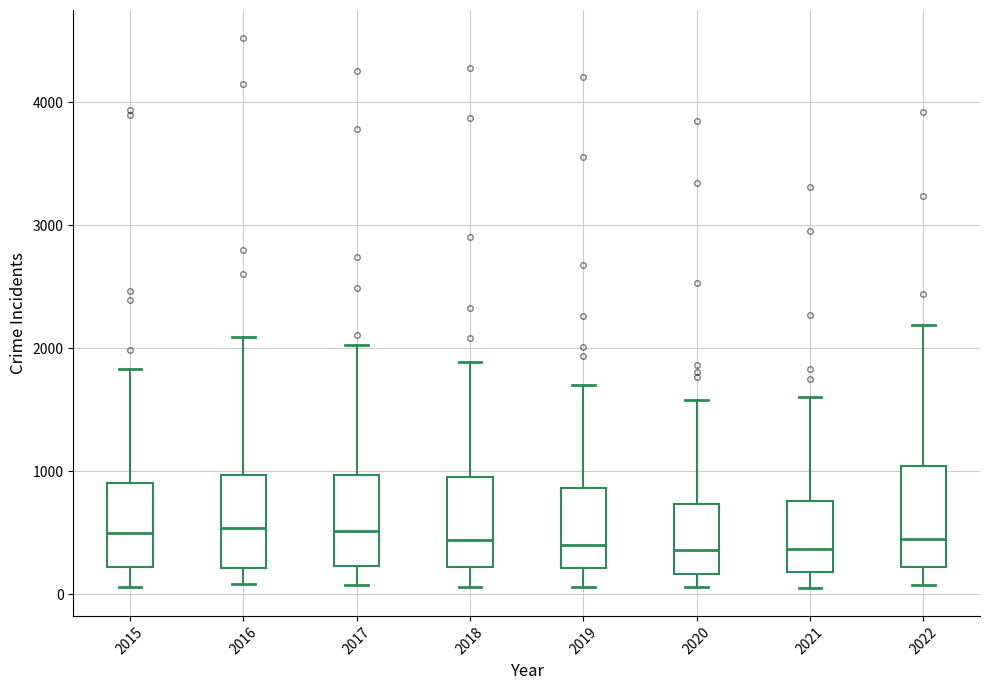

Reading left to right, transcribe this box plot: for each box, give where its median line is, the range the box spans, and where its two whiskers end, as read against the y-axis. The values are not printed on the chart, so give them approximately, as read against the axis.

2015: median 500, box 200 to 900, whiskers 100 to 1800
2016: median 500, box 200 to 1000, whiskers 100 to 2100
2017: median 500, box 200 to 1000, whiskers 100 to 2000
2018: median 400, box 200 to 1000, whiskers 100 to 1900
2019: median 400, box 200 to 900, whiskers 100 to 1700
2020: median 400, box 200 to 700, whiskers 100 to 1600
2021: median 400, box 200 to 800, whiskers 0 to 1600
2022: median 400, box 200 to 1000, whiskers 100 to 2200